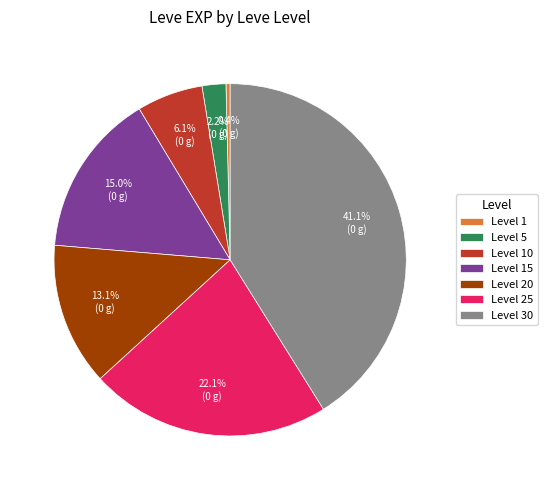

Rank the categories by value from lowest to highest.

Level 1, Level 5, Level 10, Level 20, Level 15, Level 25, Level 30